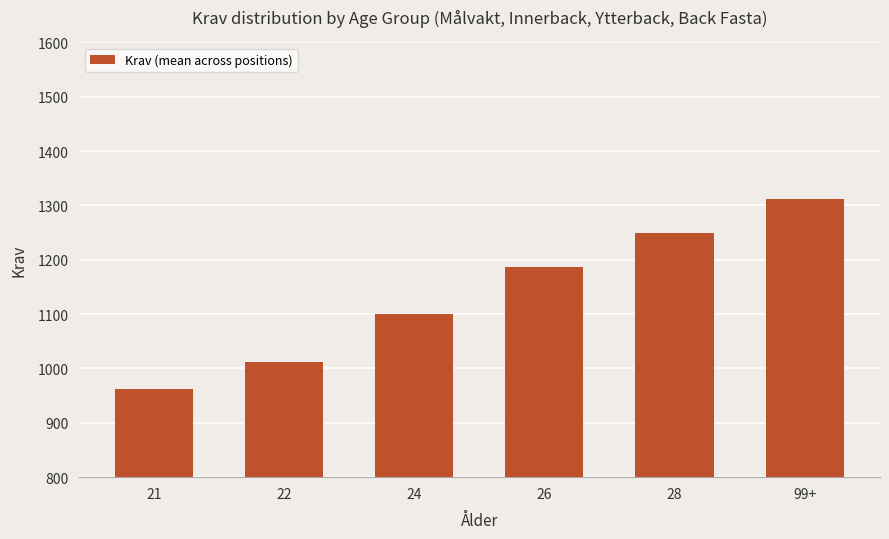

List the labels in order of value, smallest first.

21, 22, 24, 26, 28, 99+